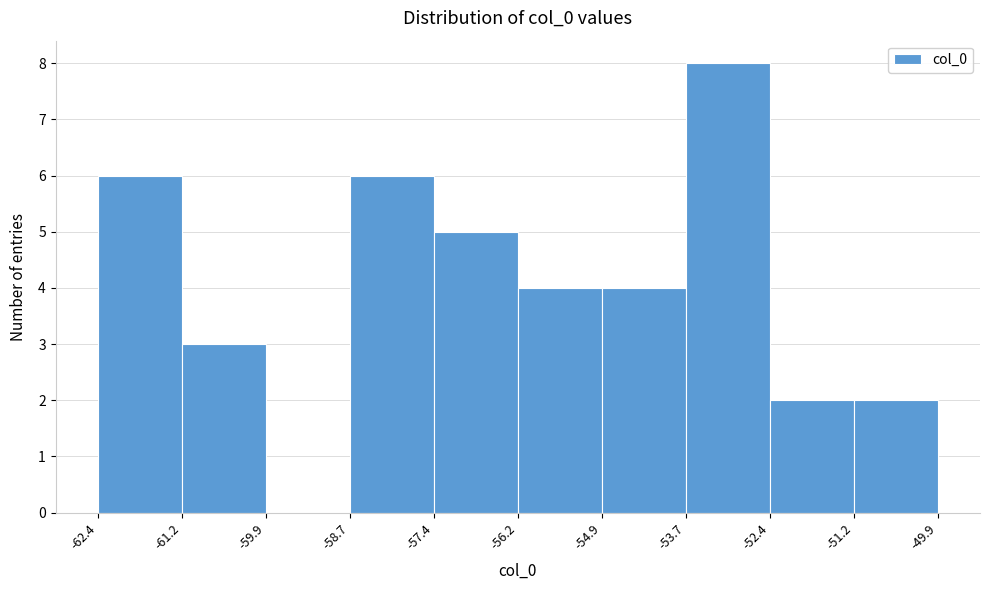

Over which range of the x-axis is the bar tallest?

-53.7 to -52.4